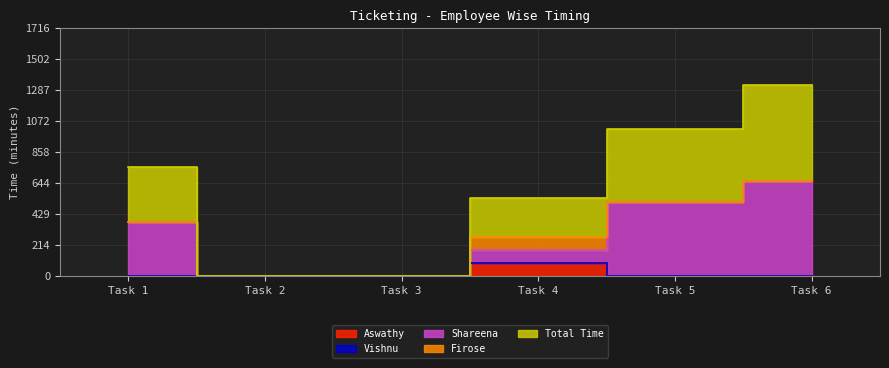

What is the value of the Firose point at the 4th from the left?

90